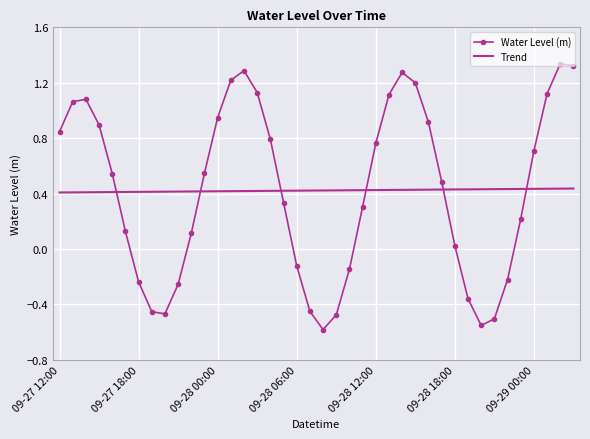

True or false: Trend and Water Level (m) intersect in this chart.

True